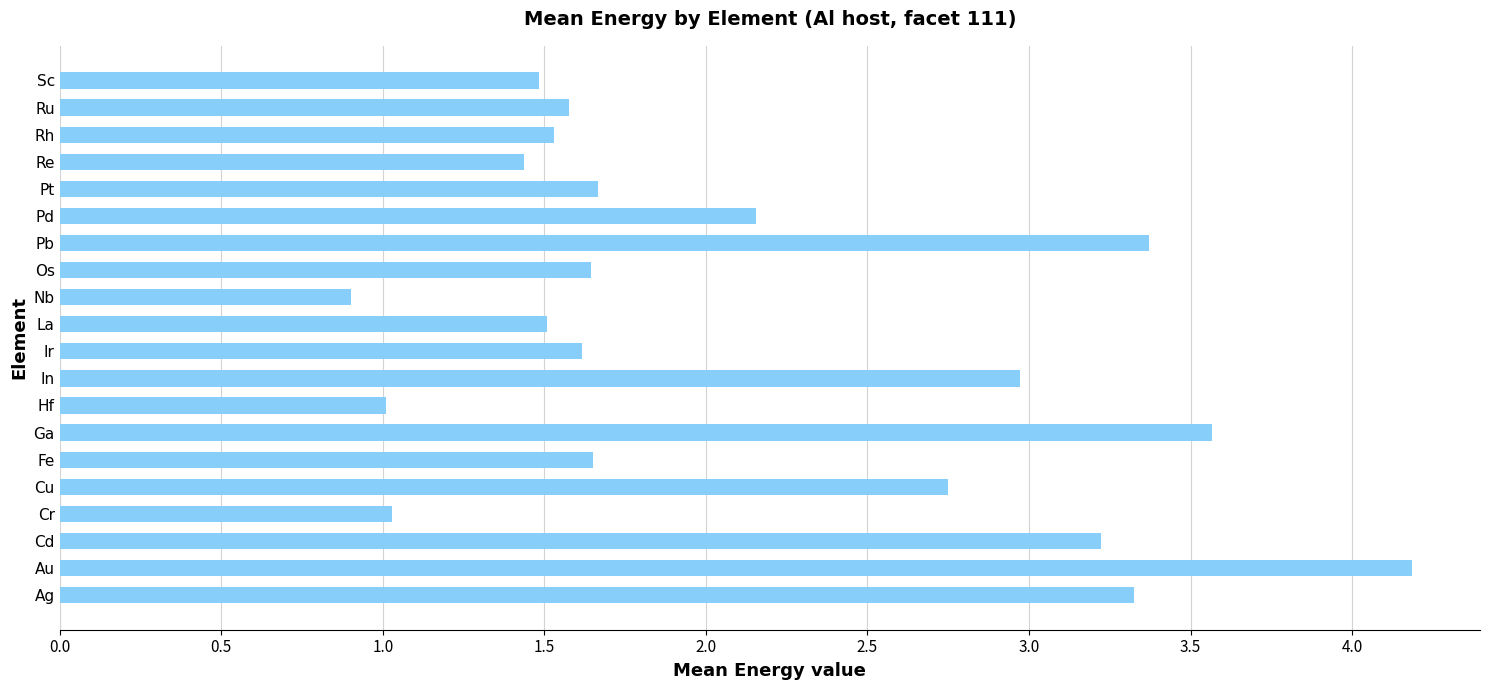

Count the number of data series in this chart.

1